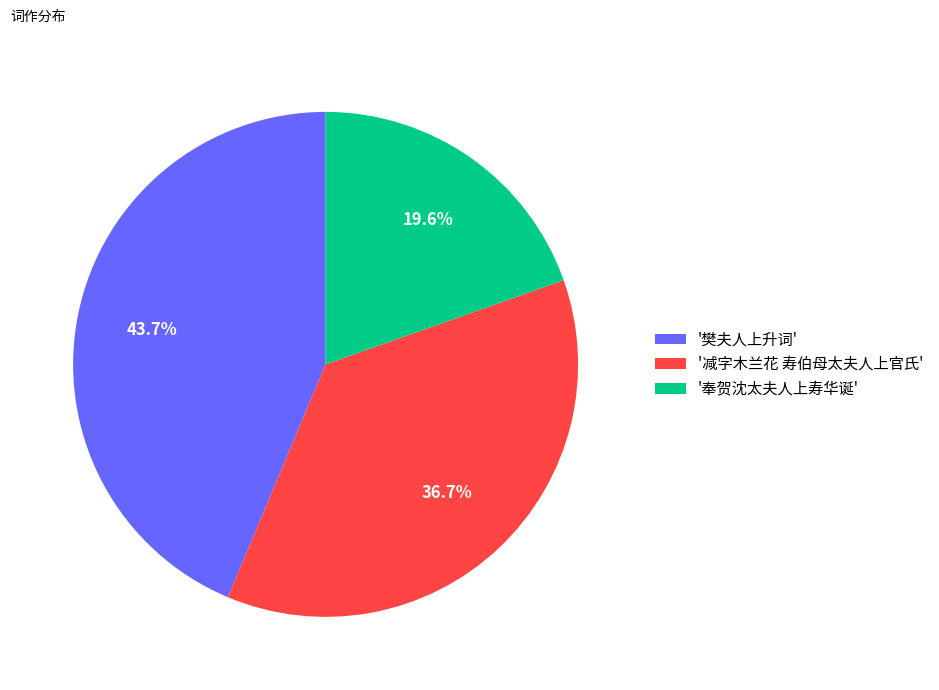

Rank the categories by value from lowest to highest.

'奉贺沈太夫人上寿华诞', '减字木兰花 寿伯母太夫人上官氏', '樊夫人上升词'